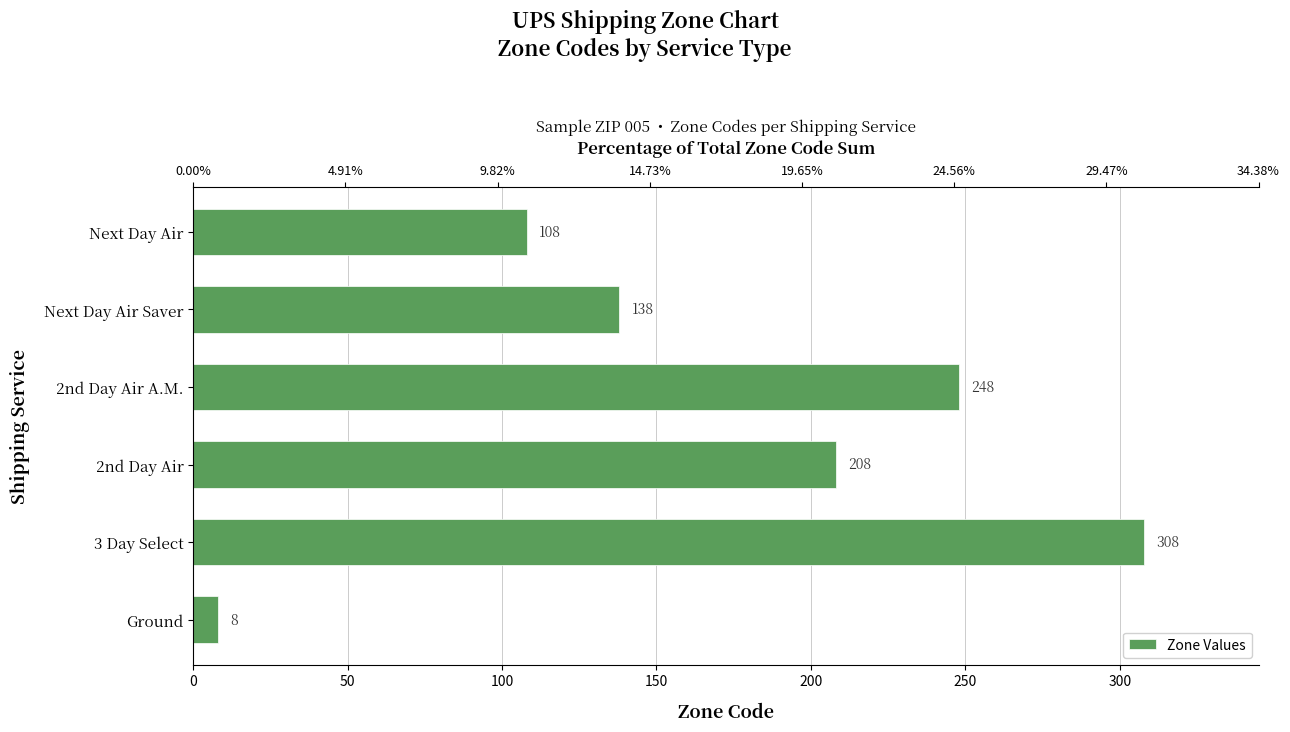

What is the sum of all values?

1018